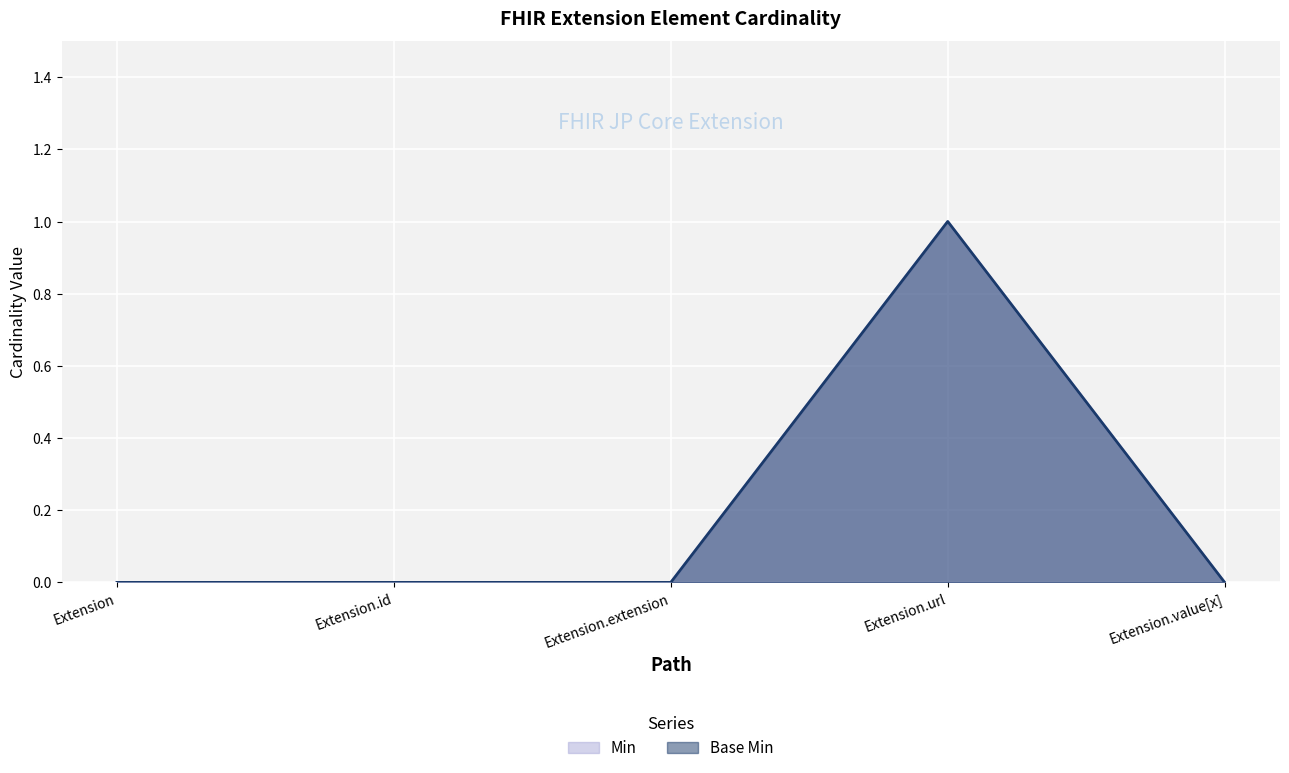

What are all the series names shown in the legend?

Min, Base Min